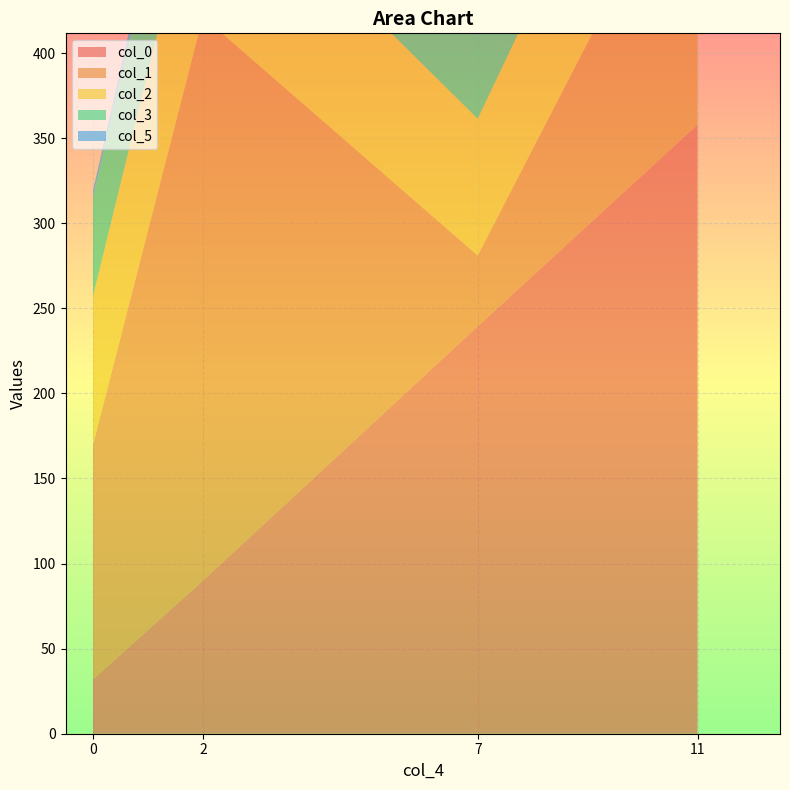

Reading left to right, transcribe all the data shown in this chart.

col_0: 0=31.8	2=89.9	7=239.4	11=357.9
col_1: 0=138.0	2=331.4	7=41.6	11=173.3
col_2: 0=87.4	2=99.8	7=80.4	11=102.6
col_3: 0=58.1	2=72.9	7=48.9	11=53.5
col_5: 0=4.0	2=10.0	7=1.0	11=5.0